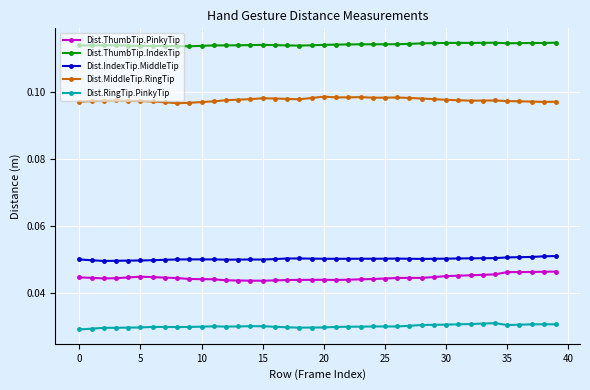

True or false: Dist.MiddleTip.RingTip and Dist.ThumbTip.PinkyTip intersect in this chart.

False